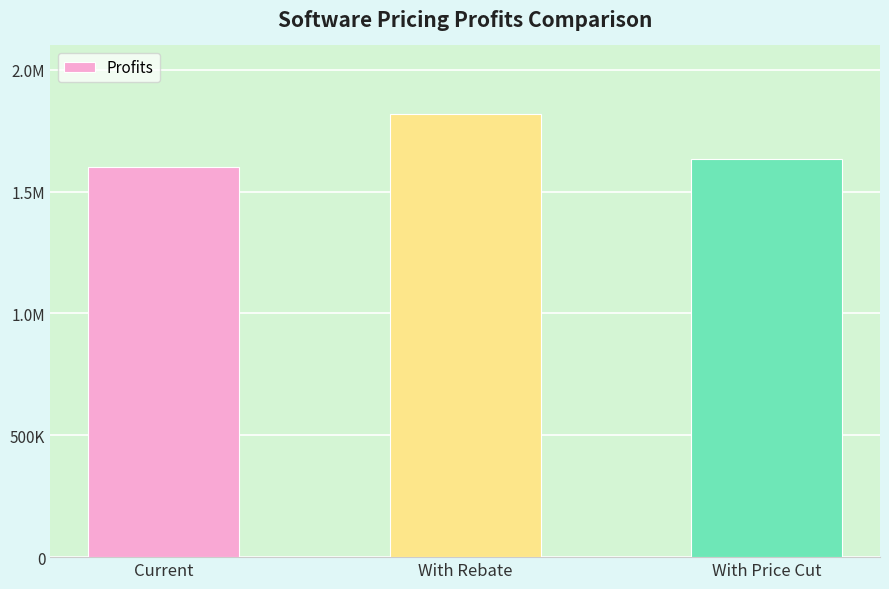

What position from the right is With Rebate?

2